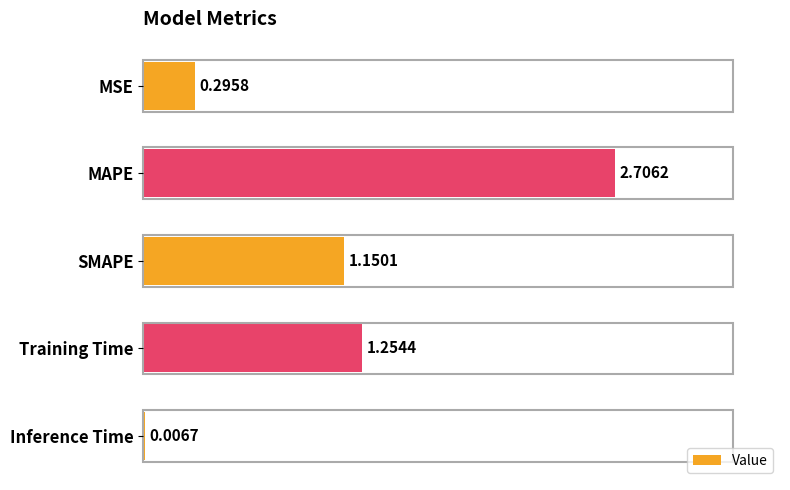

What is the change in value from SMAPE to Training Time?

+0.1